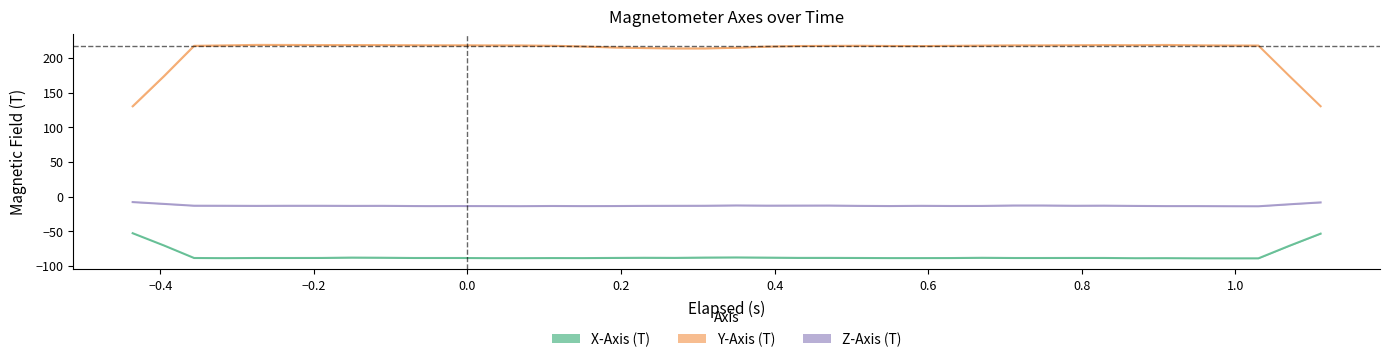

At which label does Z-Axis (T) reach its minimum?

26